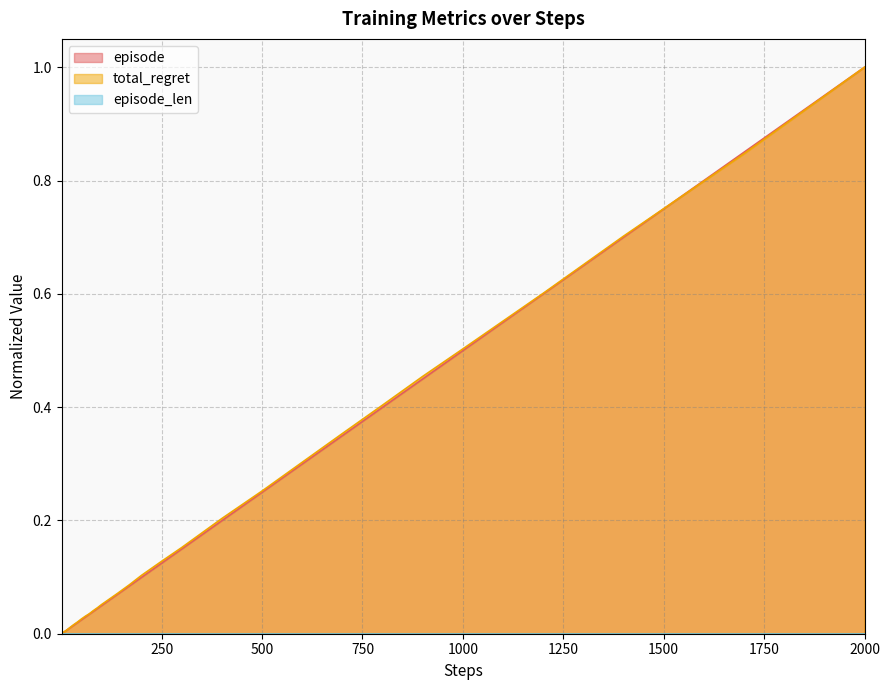

At which category is the sum across all series the highest?

2000